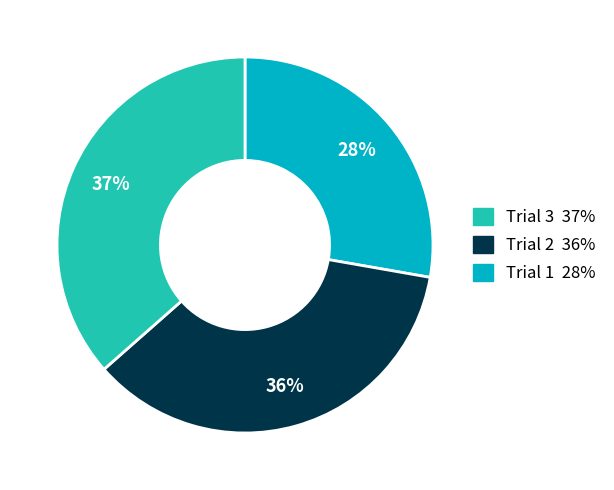

Does any single category account for the majority?

No